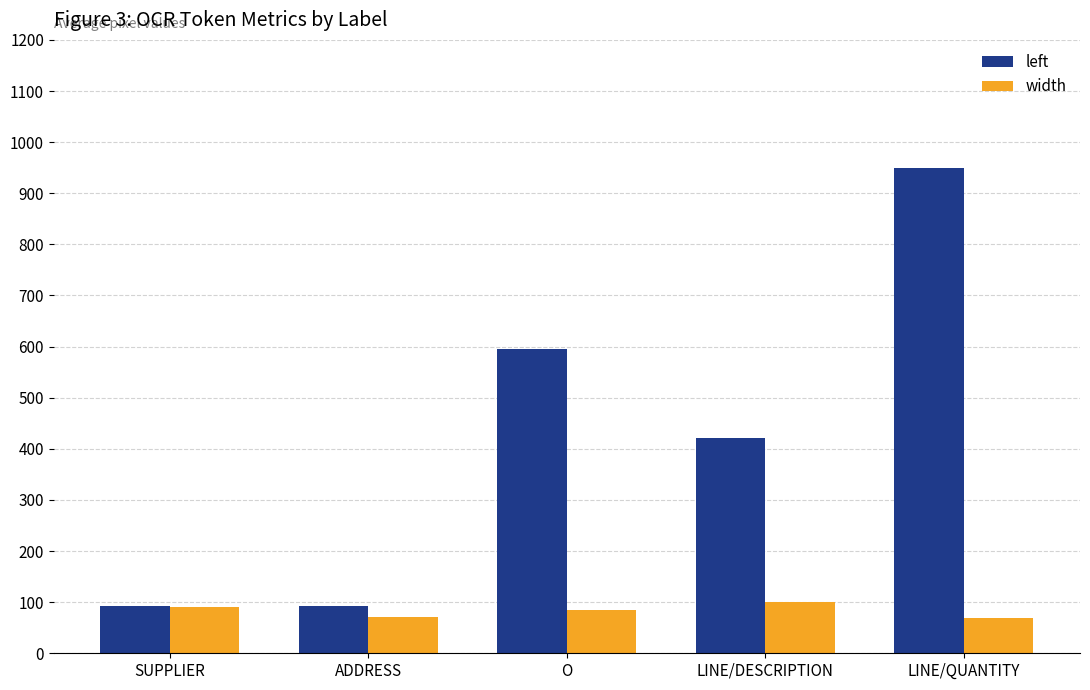

How many bars are there in total?

10